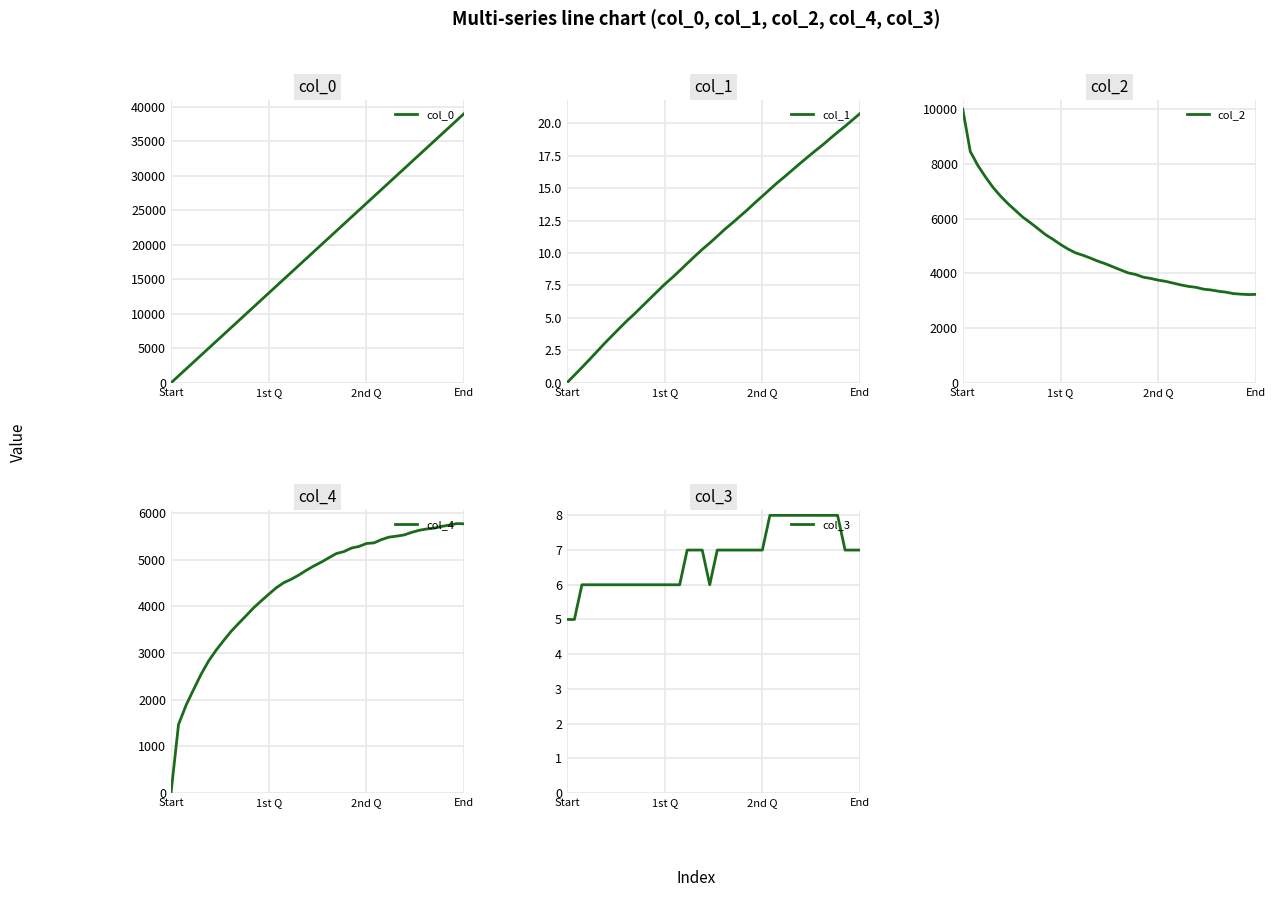

Does the chart display data point markers on the line(s)?

No